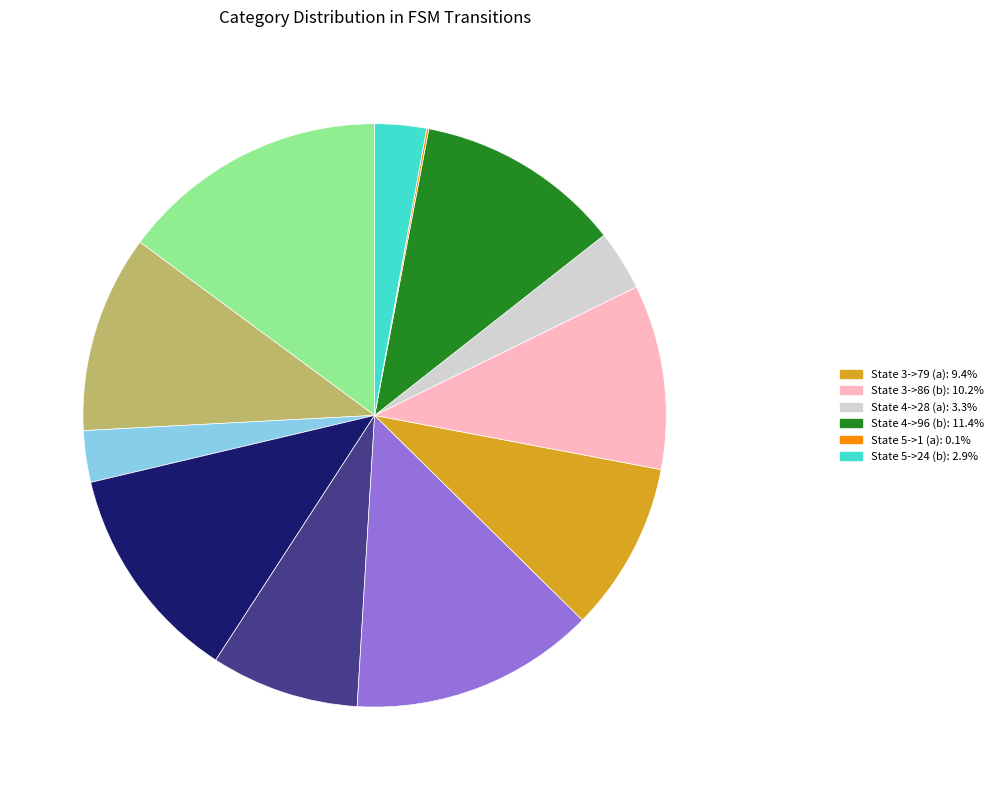

Is there any slice that represents more than half of the pie?

No